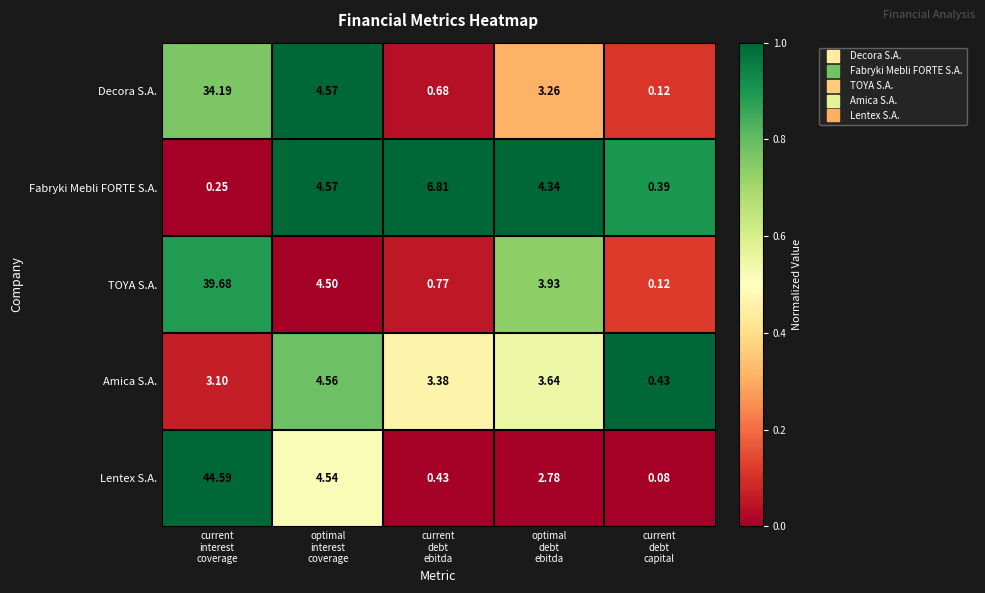

Which series has the largest total across all categories?

Lentex S.A.